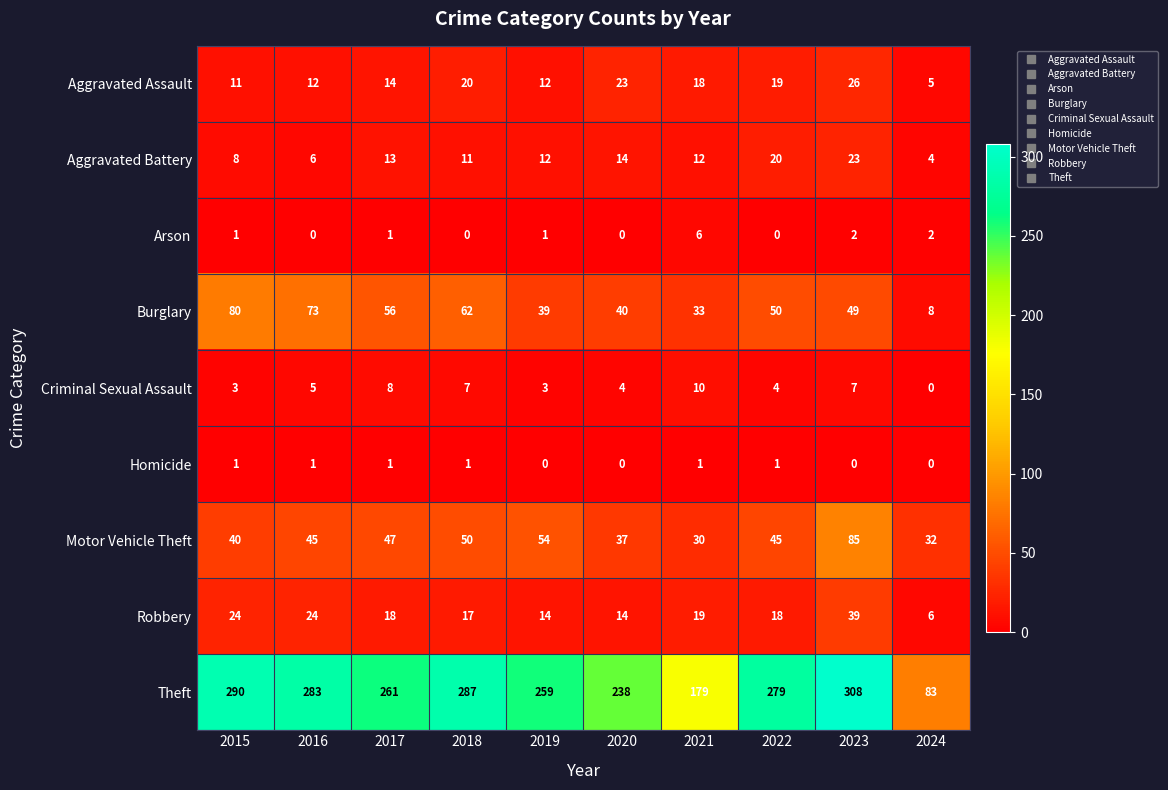

List the series in order of their peak value, highest first.

Theft, Motor Vehicle Theft, Burglary, Robbery, Aggravated Assault, Aggravated Battery, Criminal Sexual Assault, Arson, Homicide